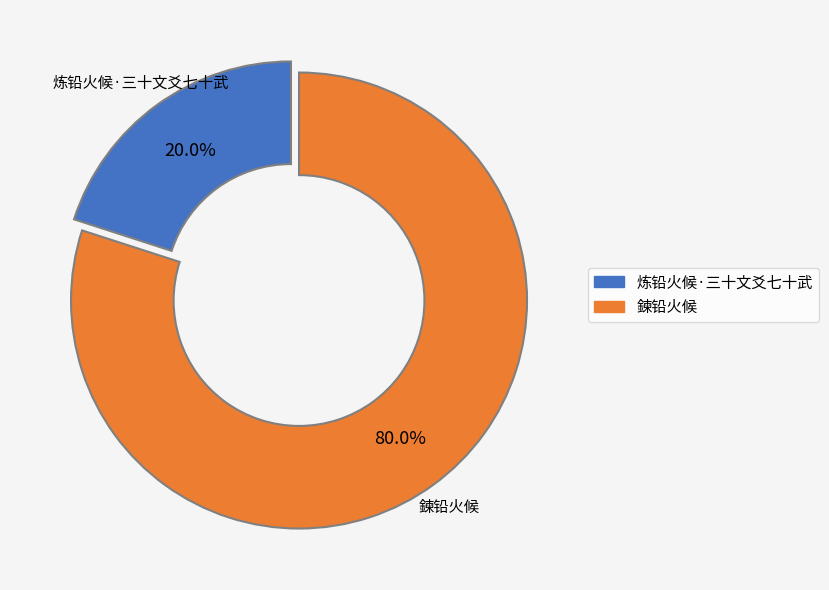

Does 炼铅火候·三十文爻七十武 account for over 50% of the chart?

No